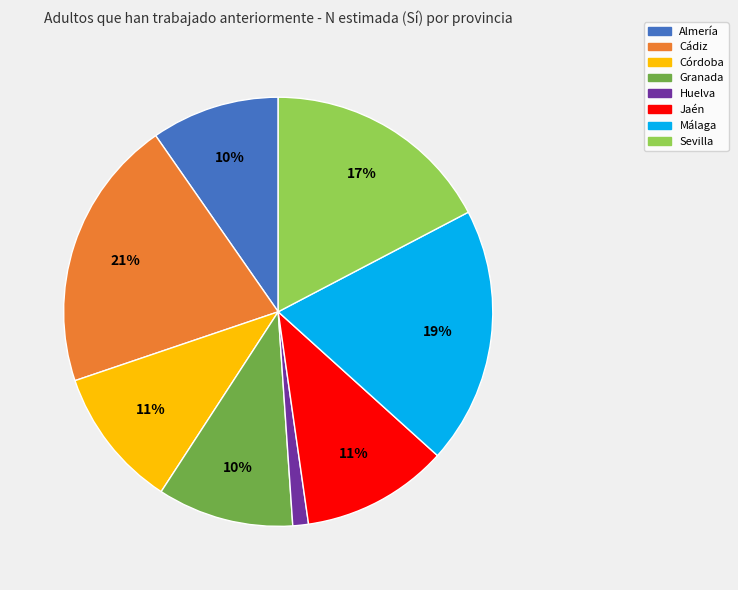

Between Almería and Huelva, which is larger?

Almería